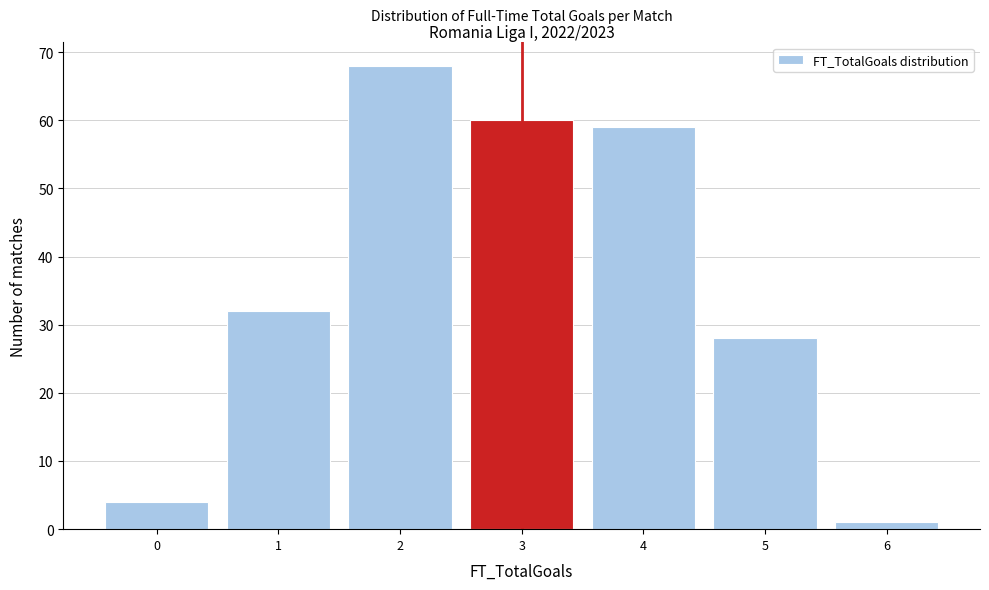

How tall is the bar that spans 5.5 to 6.5 on the x-axis? The values are not printed on the chart, so give them approximately, as read against the axis.

1